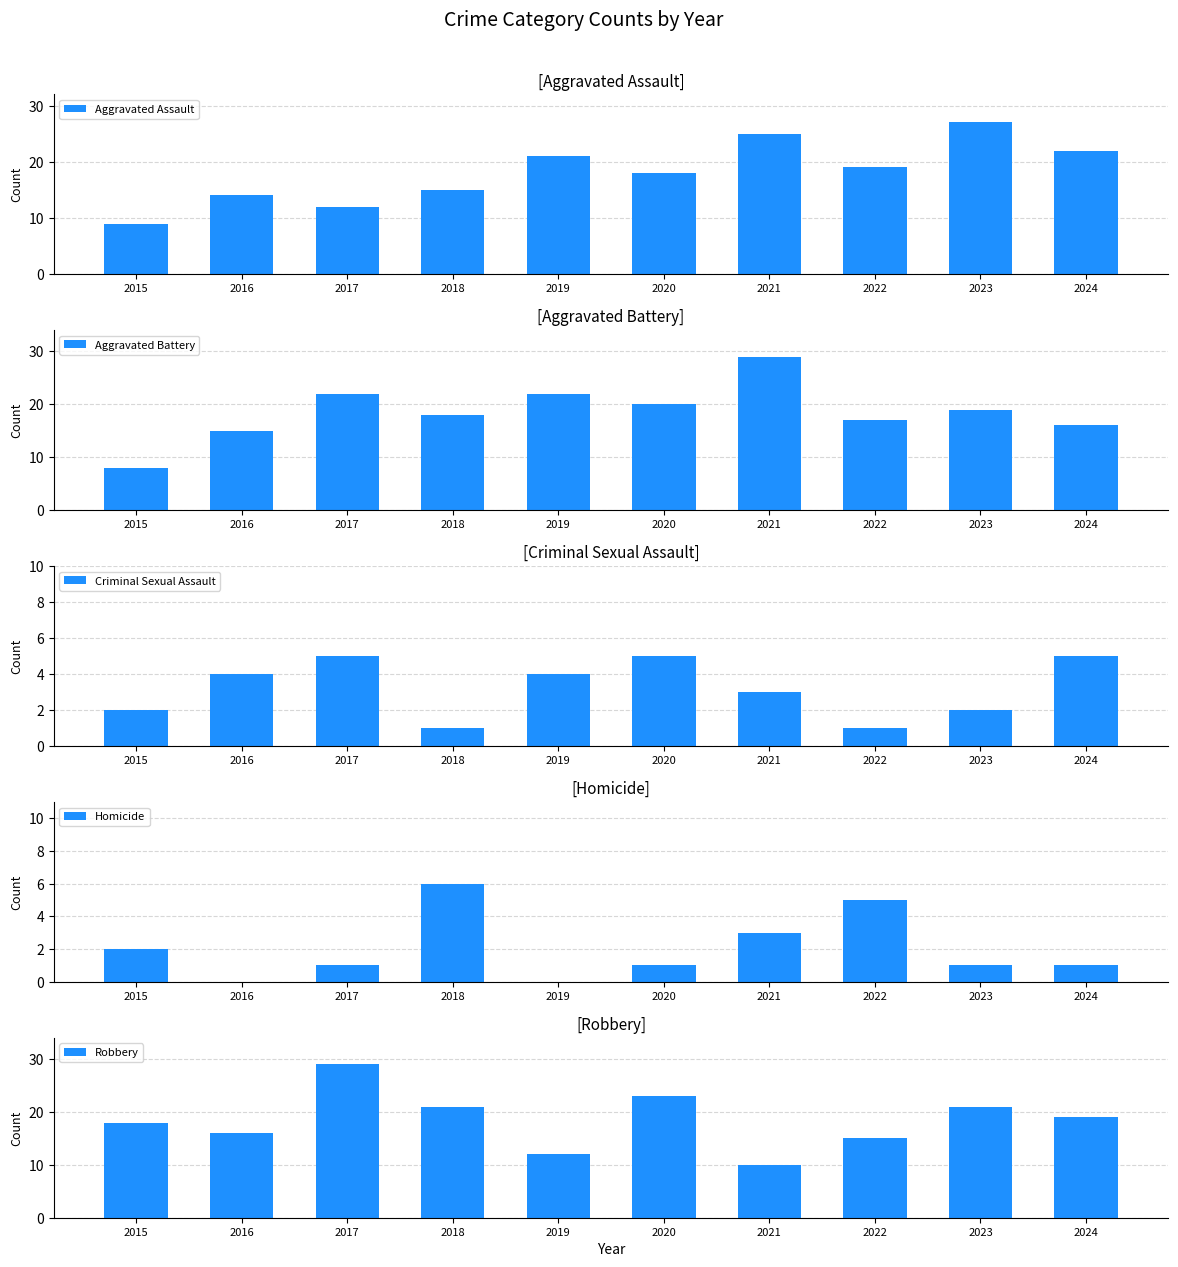

Does the chart contain stacked bars?

No